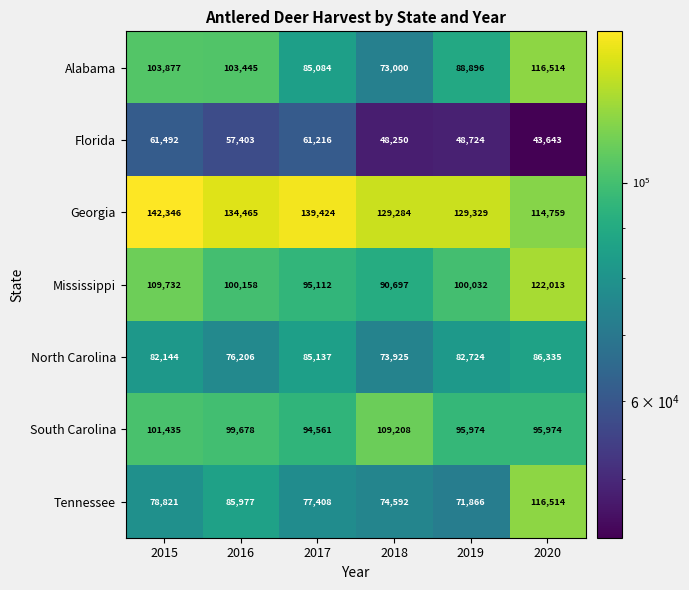

Where does the Florida series first go above 57403?

2015